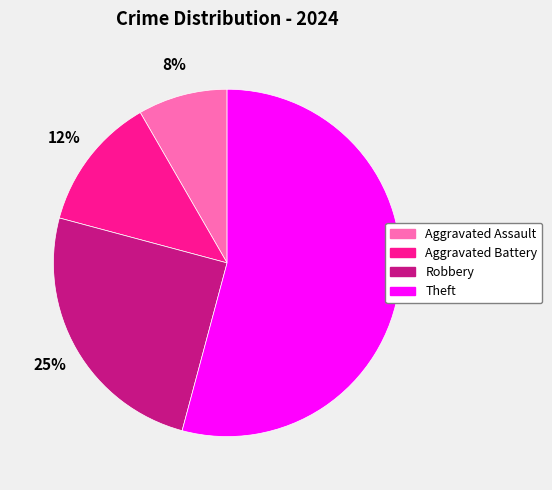

Do Robbery and Aggravated Battery together represent more than half of the pie?

No